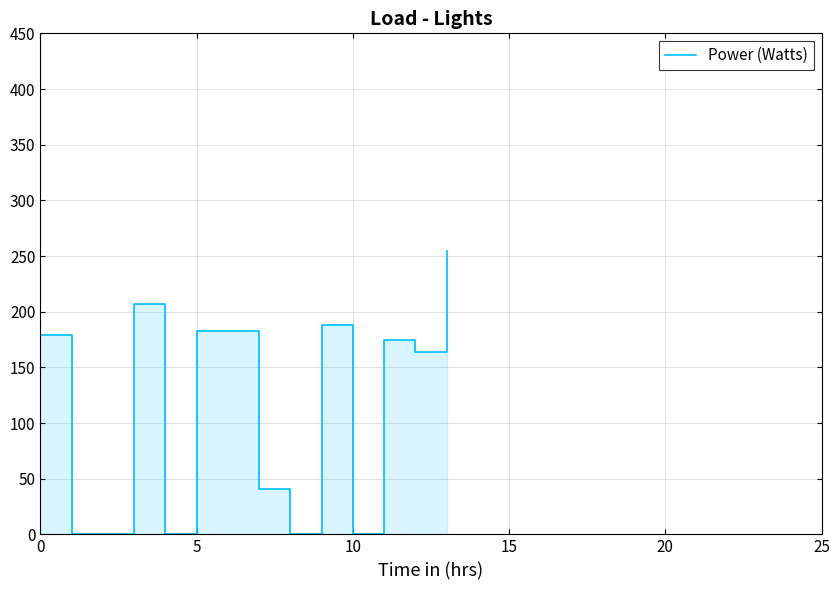

What is the sum of the values at 7 and 10?

41.1